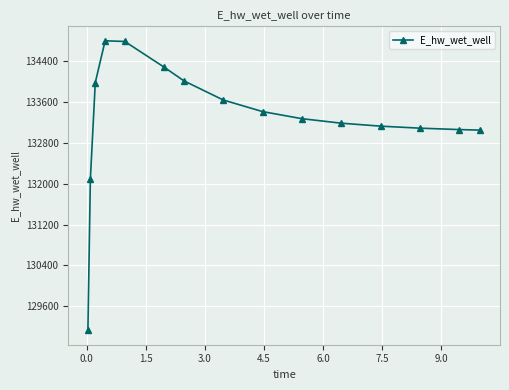

What is the greatest value displayed?

134794.5